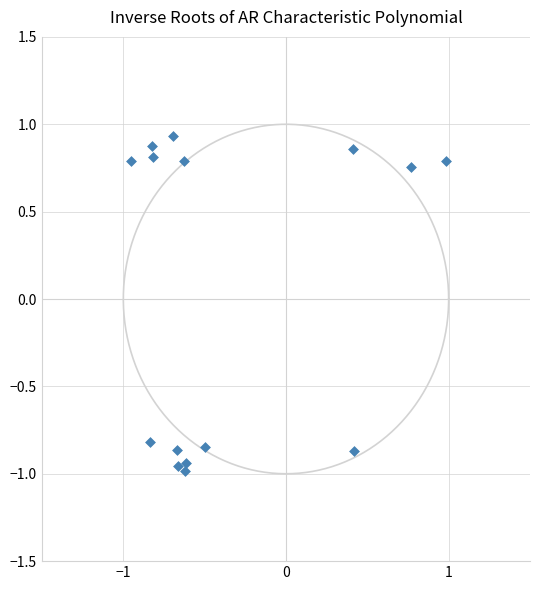

What is the range of X values (max minus min)?

1.9